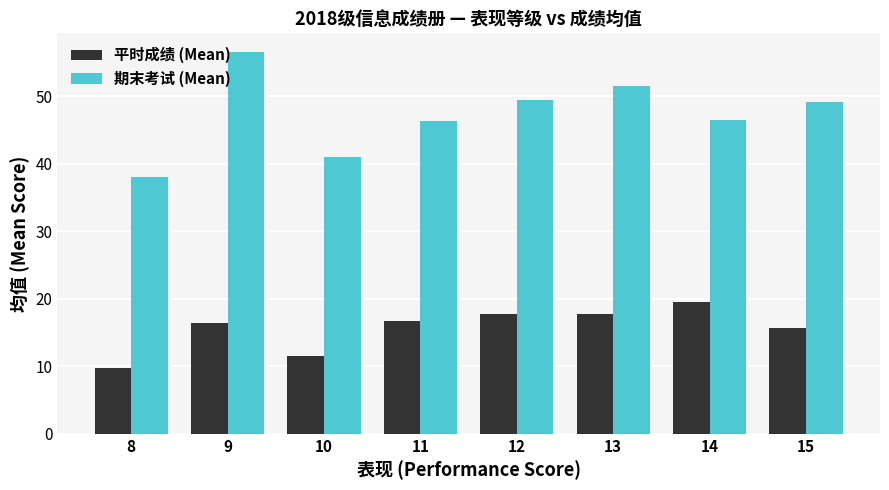

Which category has the highest value across all series?

9